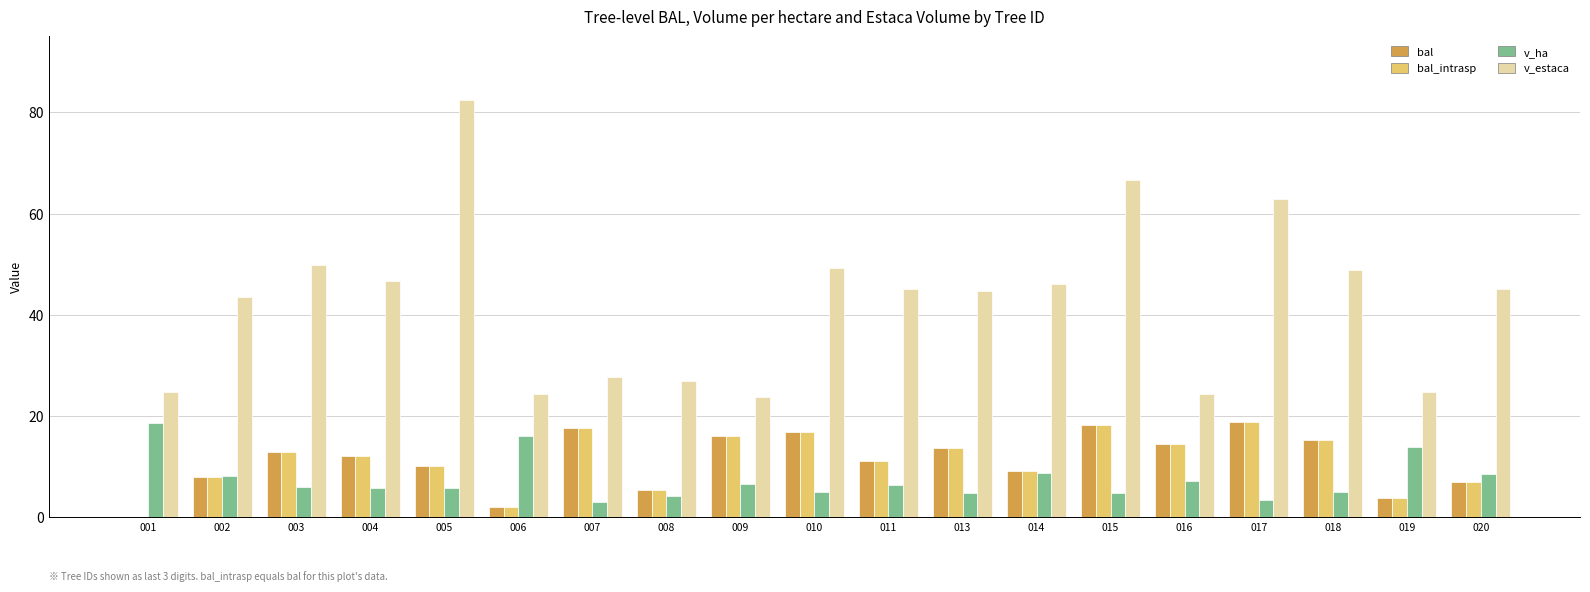

Which label corresponds to the largest value in the chart?

005